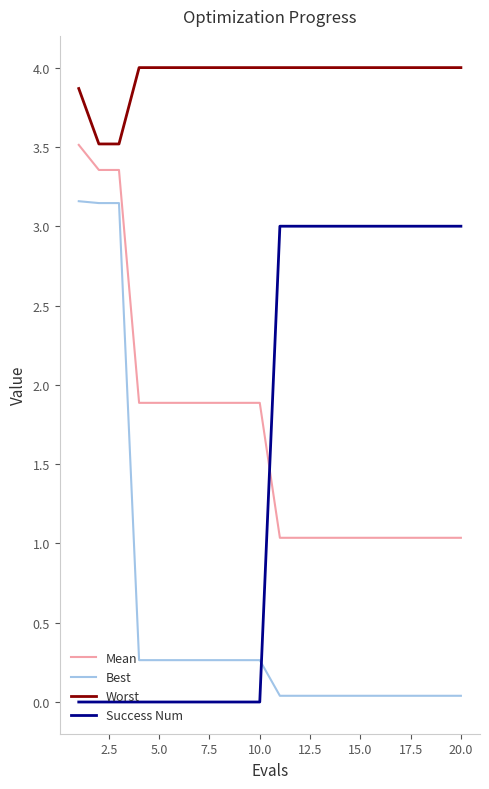

What is the maximum value shown in the chart?

4.0